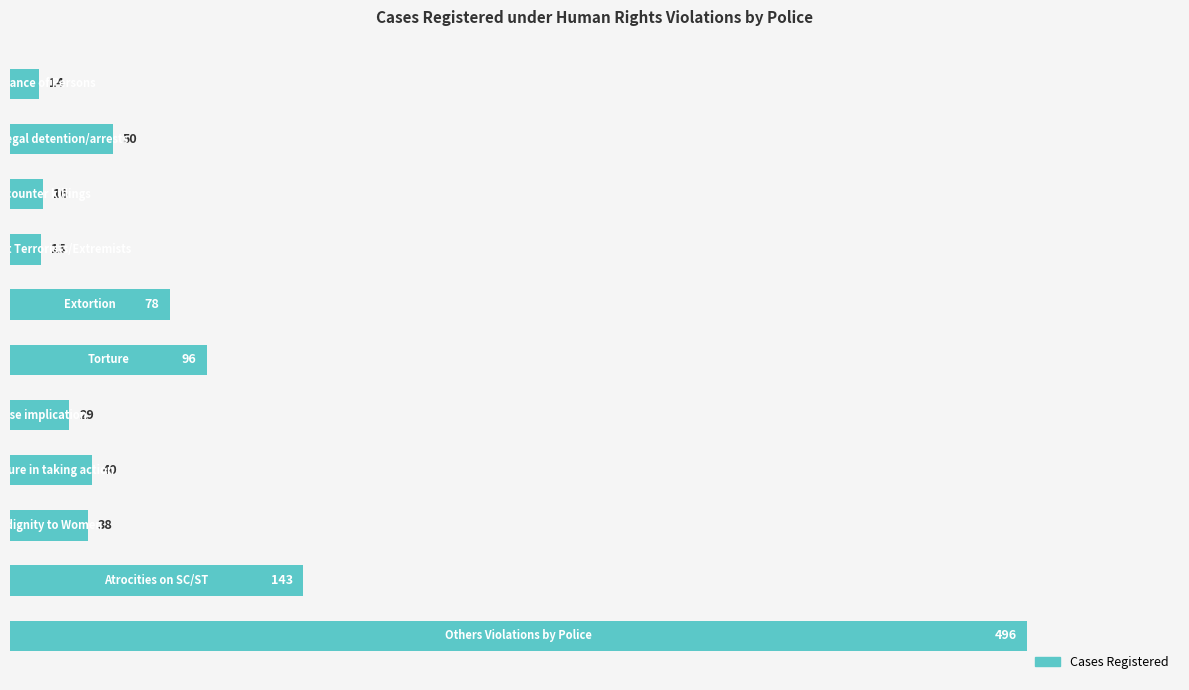

What is the value of the 10th bar from the top?

143